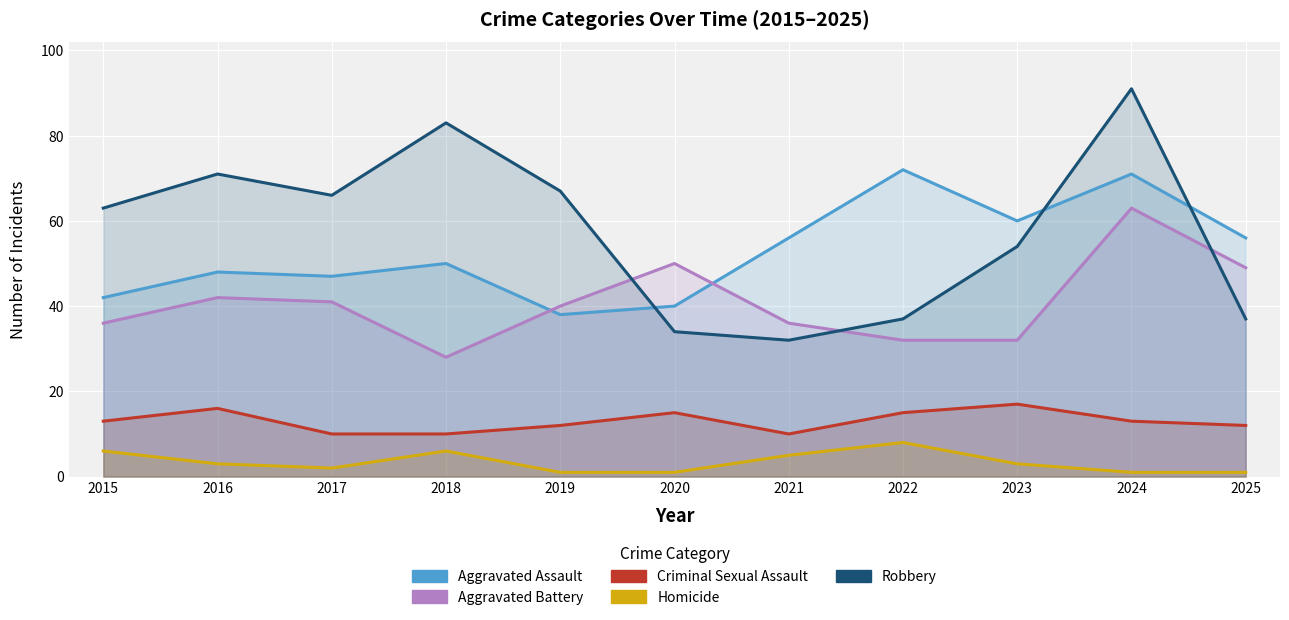

Reading left to right, list all the values displayed in this chart.

Aggravated Assault: 42	48	47	50	38	40	56	72	60	71	56
Aggravated Battery: 36	42	41	28	40	50	36	32	32	63	49
Criminal Sexual Assault: 13	16	10	10	12	15	10	15	17	13	12
Homicide: 6	3	2	6	1	1	5	8	3	1	1
Robbery: 63	71	66	83	67	34	32	37	54	91	37